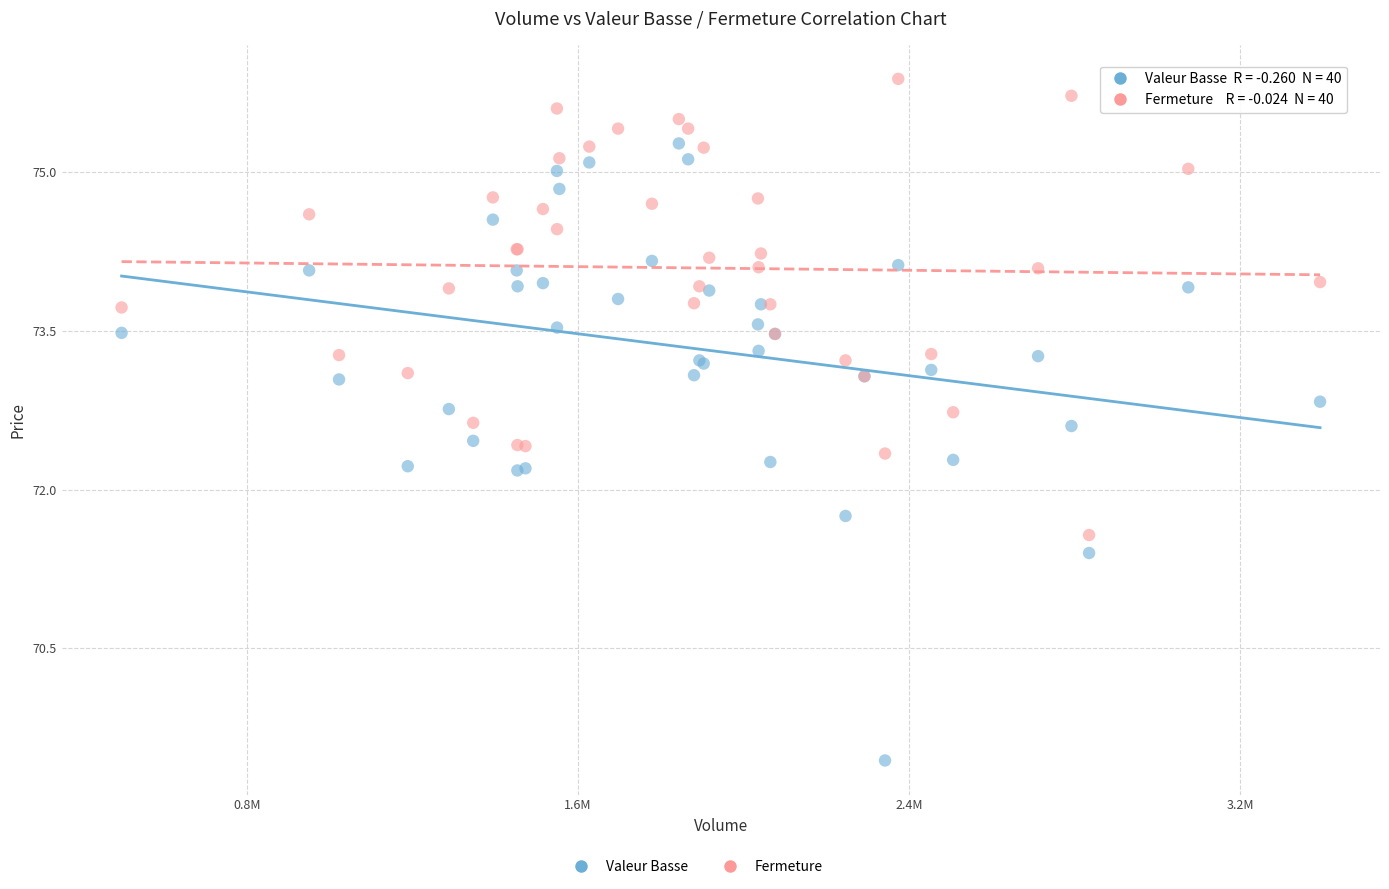

Which series reaches the minimum Y coordinate?

Valeur Basse